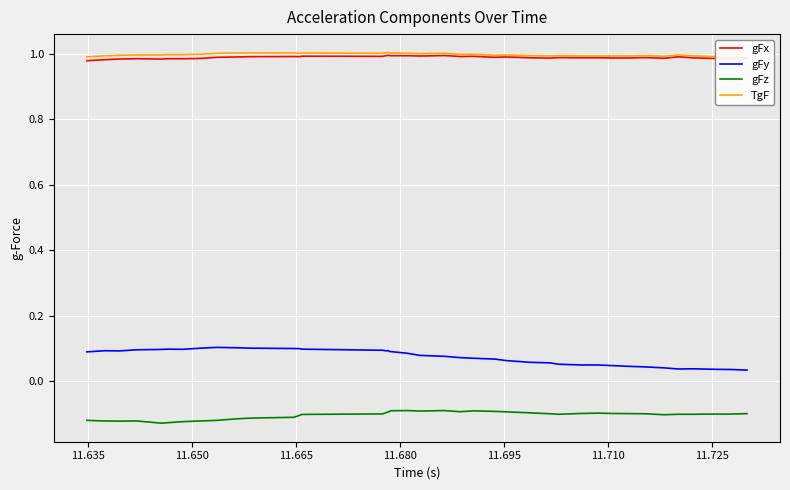

True or false: gFx and gFy cross at least once.

False